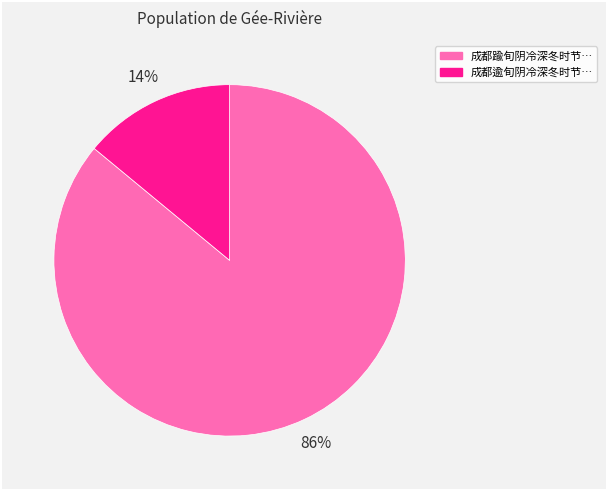

To the nearest percent, what is the difference between the largest and smallest slice percentages?

72%